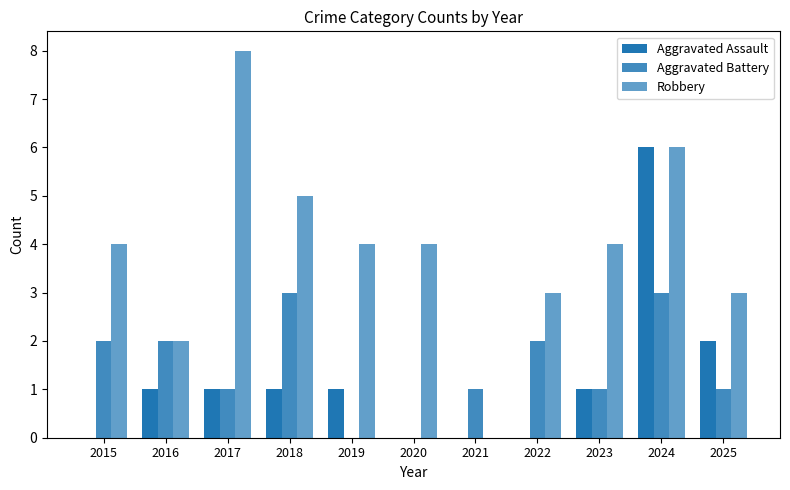

What is the sum of the Aggravated Assault values at 2025 and 2018?

3